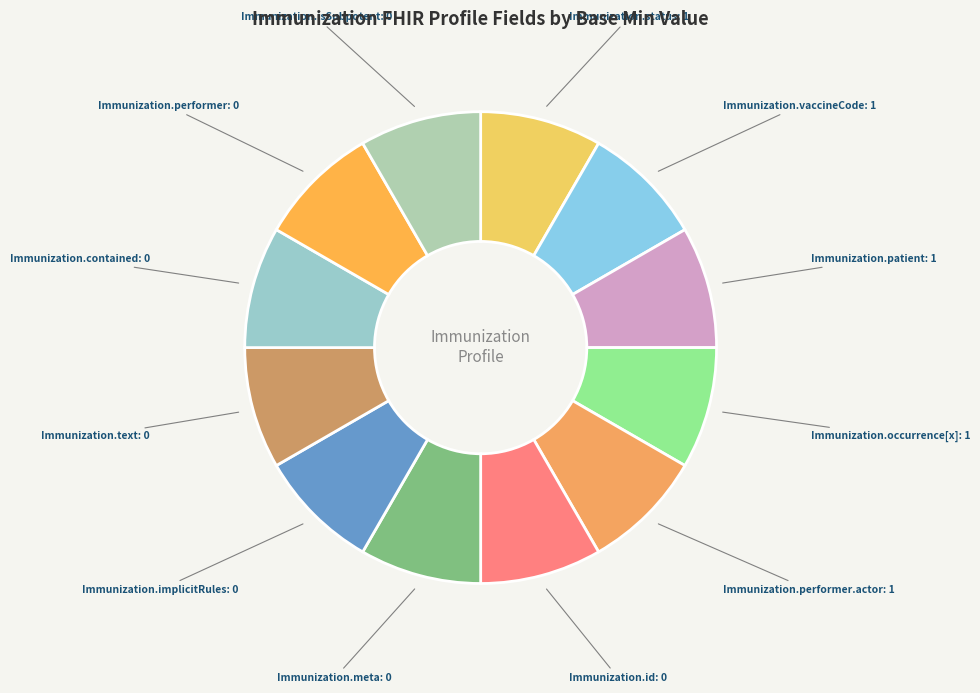

Is the sum of Immunization.vaccineCode and Immunization.patient greater than half?

No